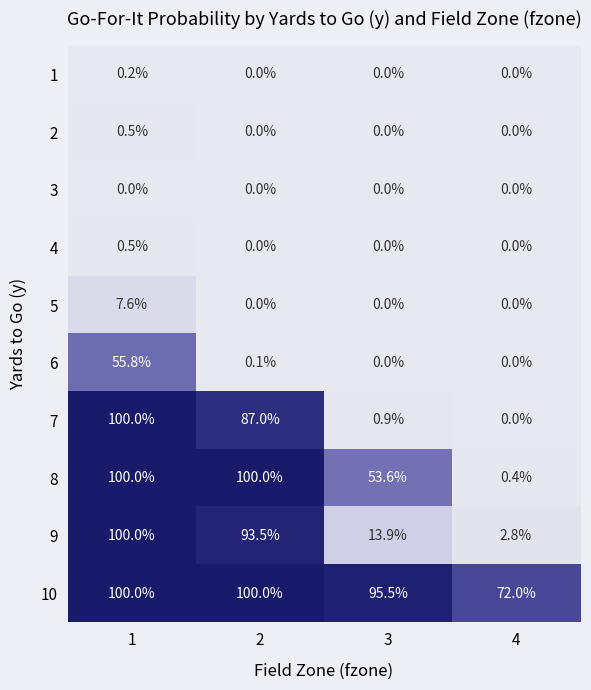

At how many categories does at least one series exceed 0?

4